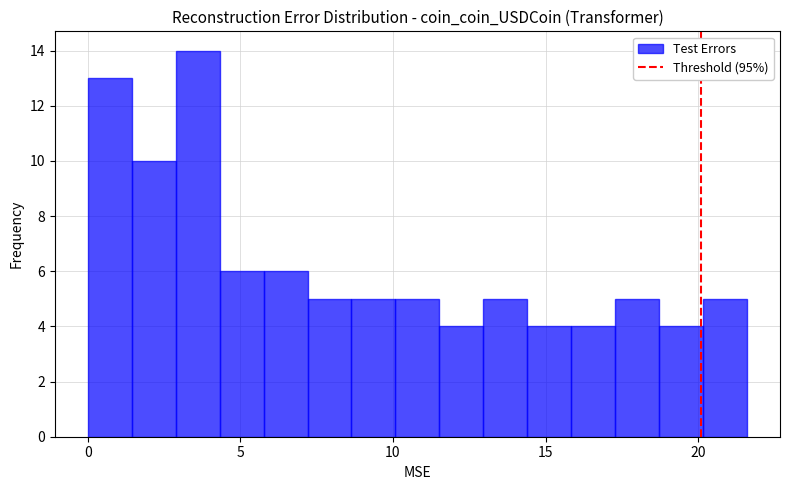

Around what value on the x-axis is the tallest bar? Give the approximate position of its centre, as read against the axis.

3.5